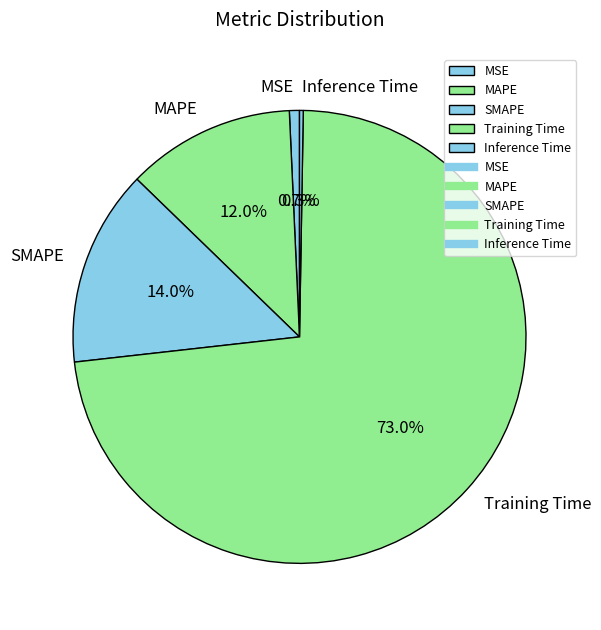

True or false: MSE accounts for 11% of the total.

False